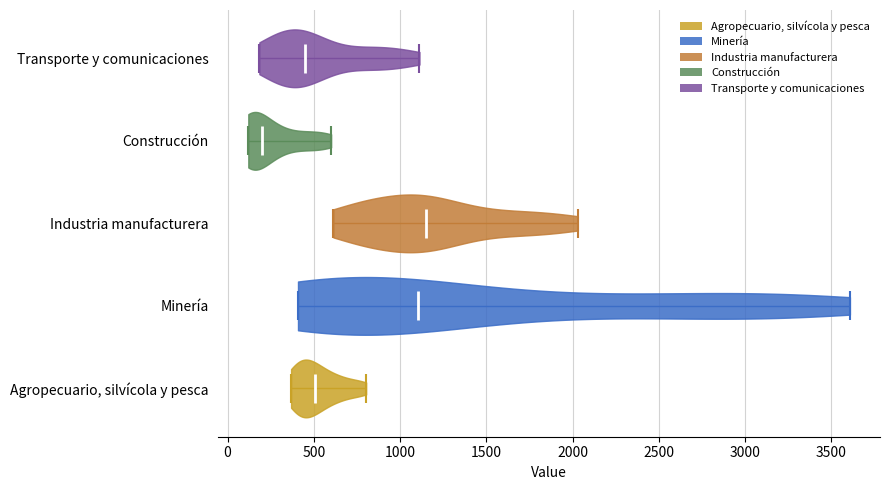

Which violin has the furthest to the left median line?

Construcción